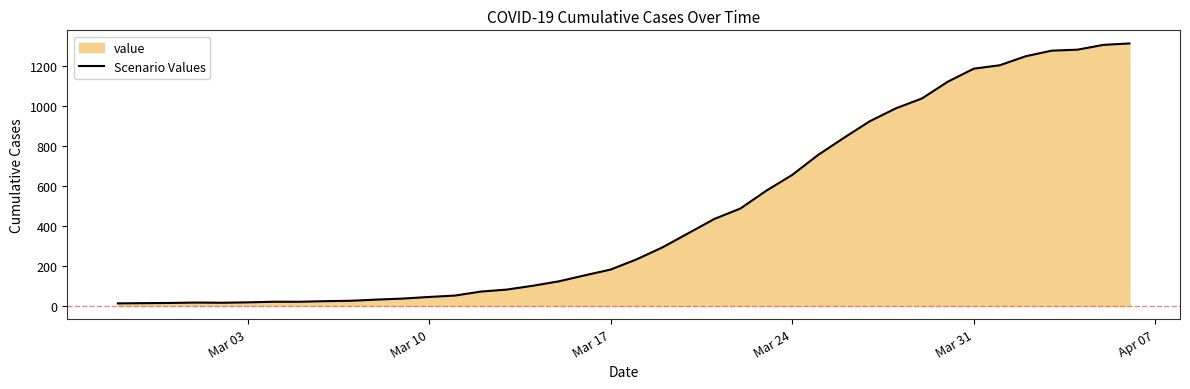

What is the greatest value displayed?

1312